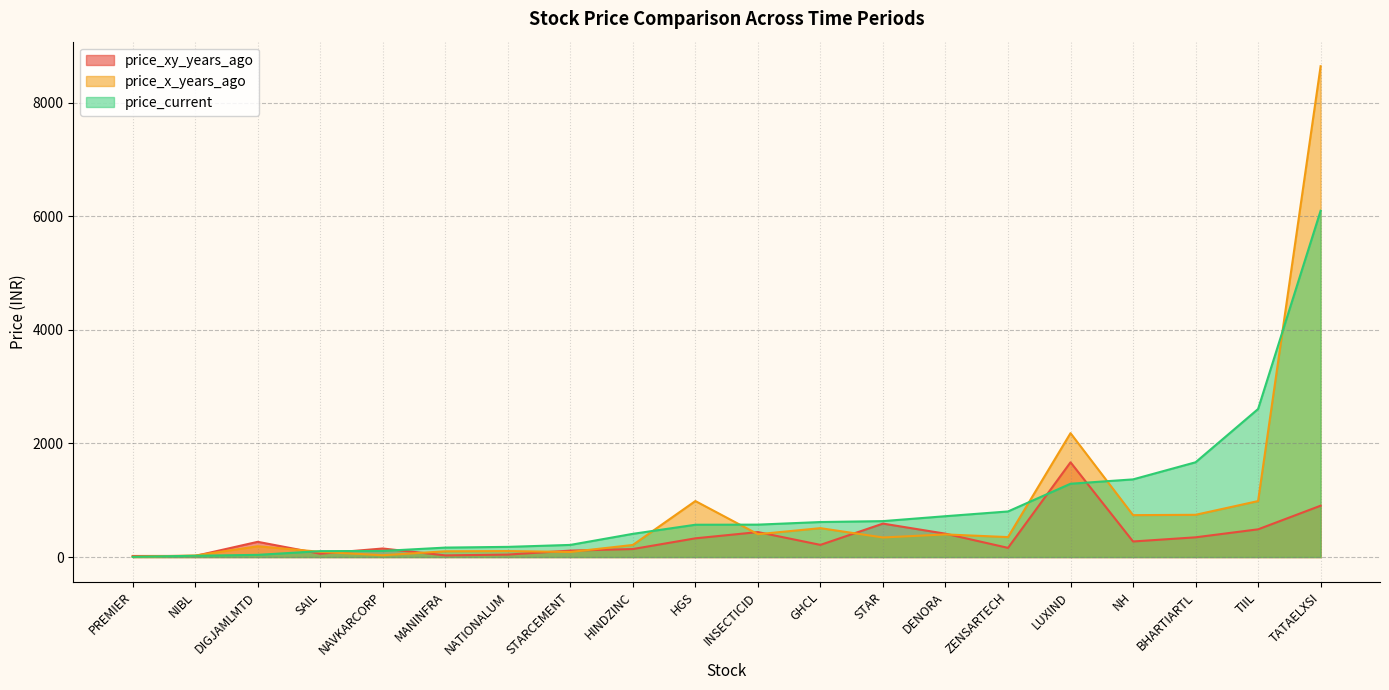

What is the highest value of the price_current series?

6097.4